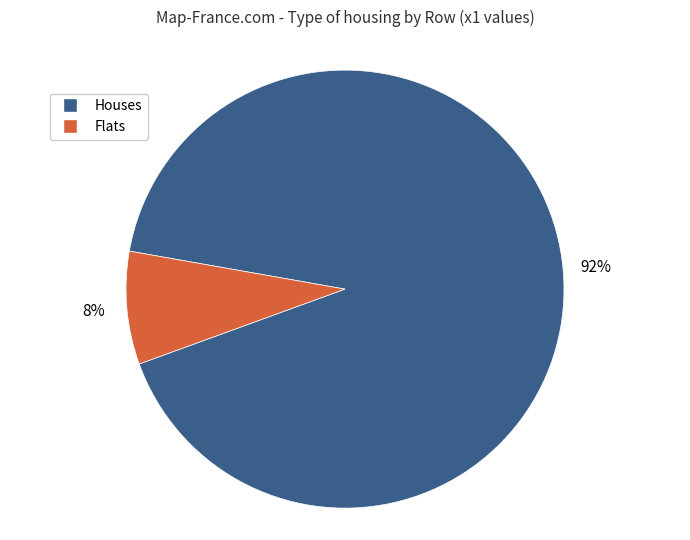

What is the smallest slice in the pie chart?

Flats